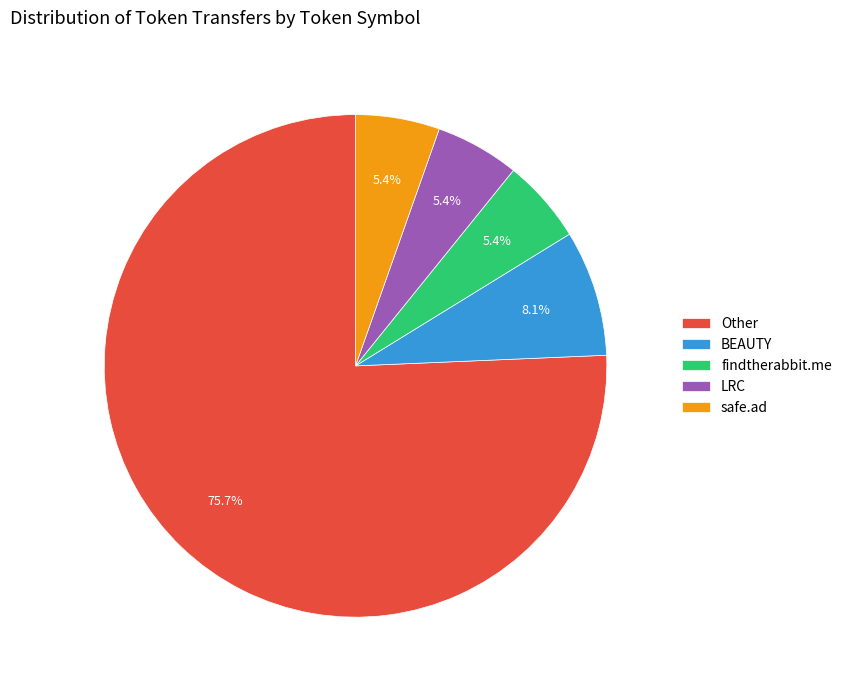

To the nearest percent, what is the difference between the largest and smallest slice percentages?

70%